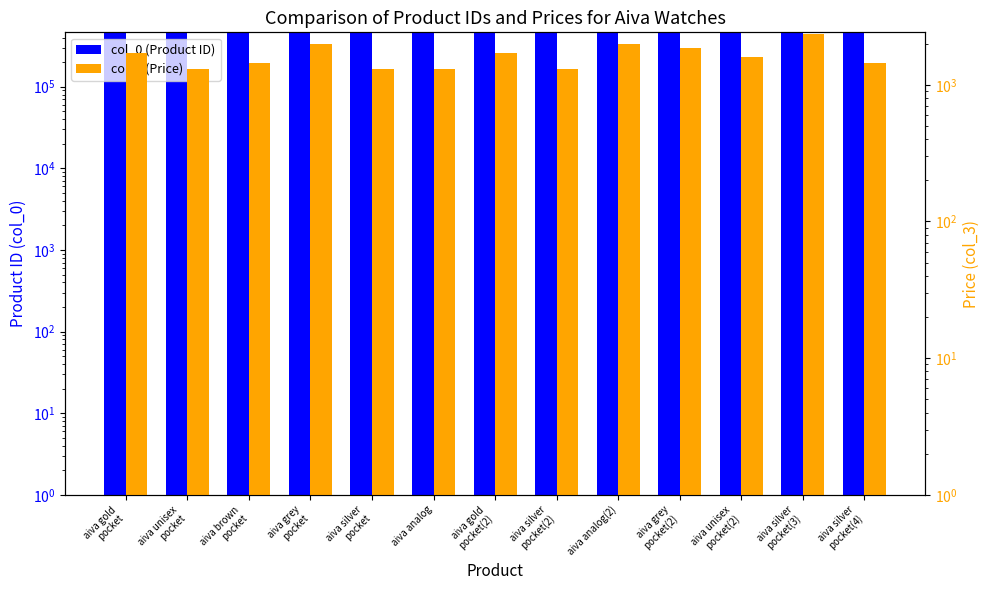

How many values in the col_3 (Price) series exceed 1599?

6